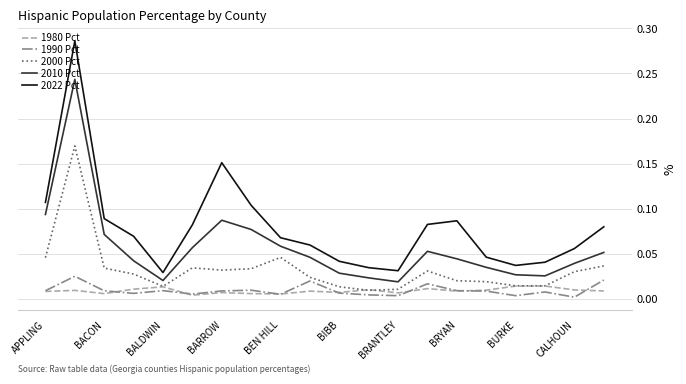

Which series has the largest range (max minus min)?

2022 Pct